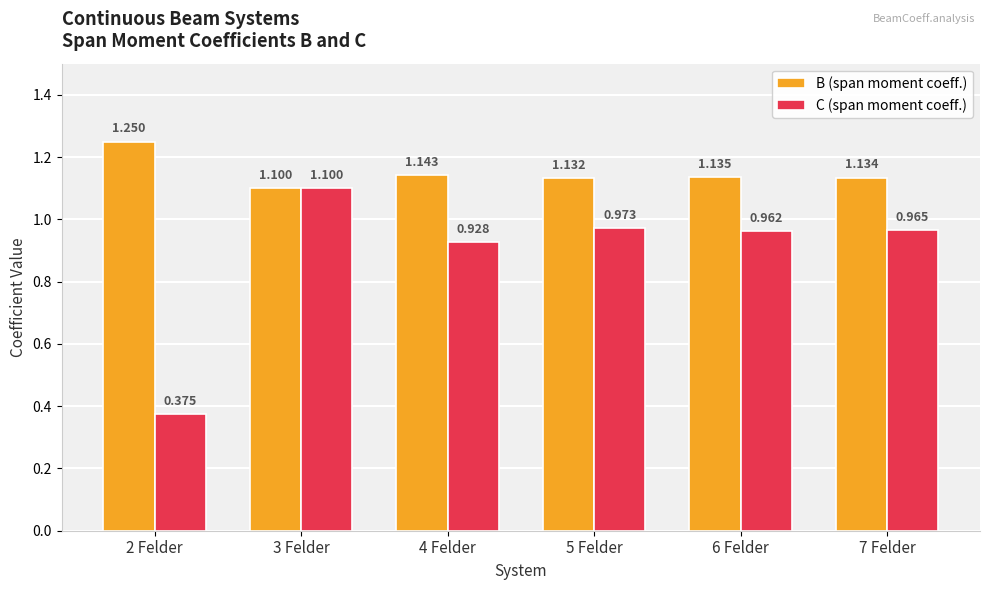

Is the value of B (span moment coeff.) at 2 Felder greater than the value of C (span moment coeff.) at 2 Felder?

Yes